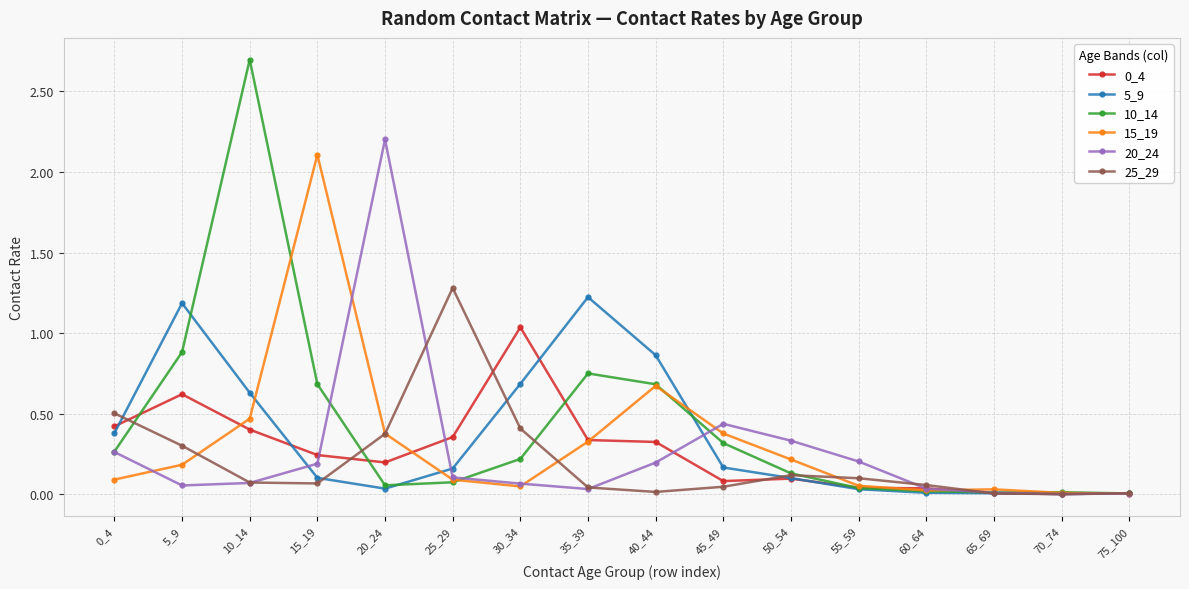

True or false: 0_4 has a value of 0.6 at 0_4.

False